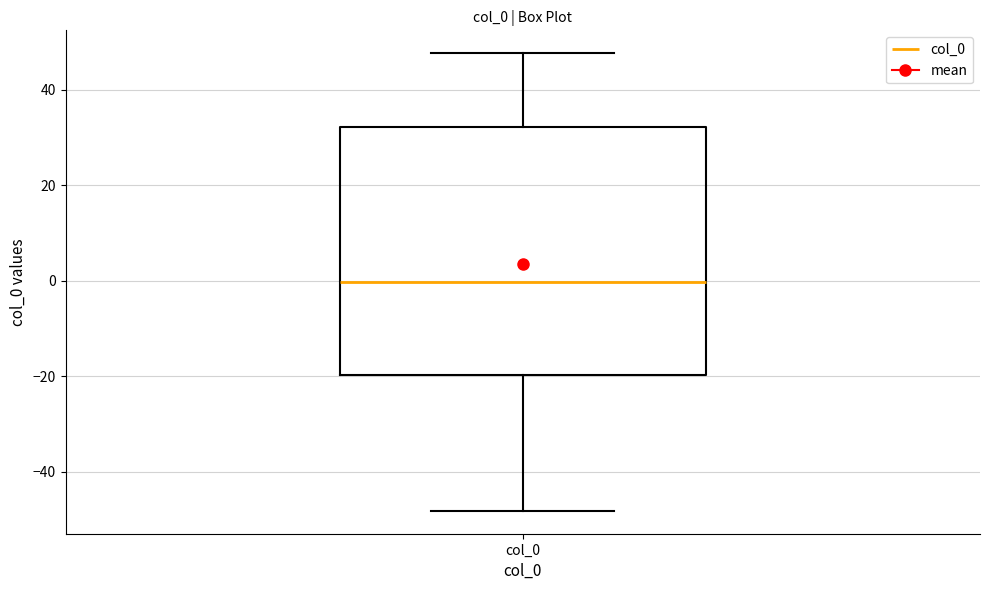

Where does the median line of the box for col_0 sit on the y-axis? The values are not printed on the chart, so give them approximately, as read against the axis.

0